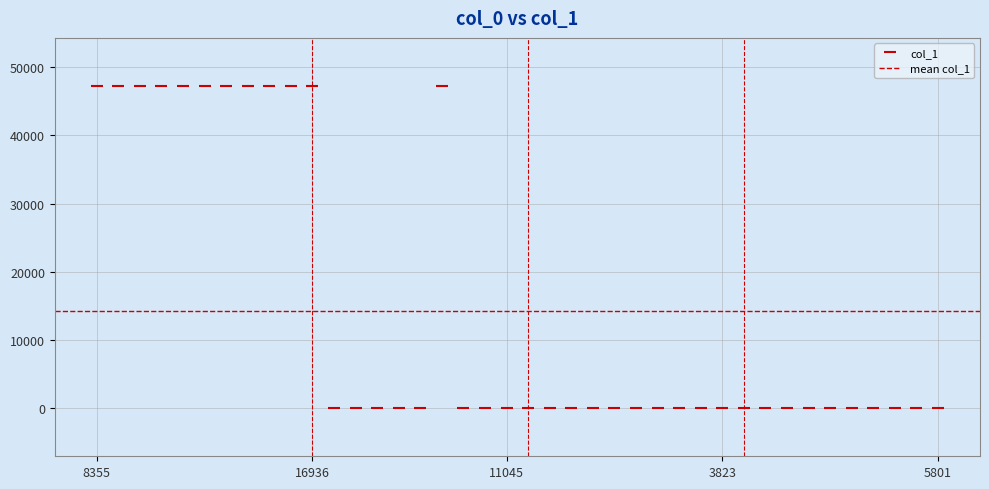

What is the approximate value at 16936, to the nearest 50?

47250